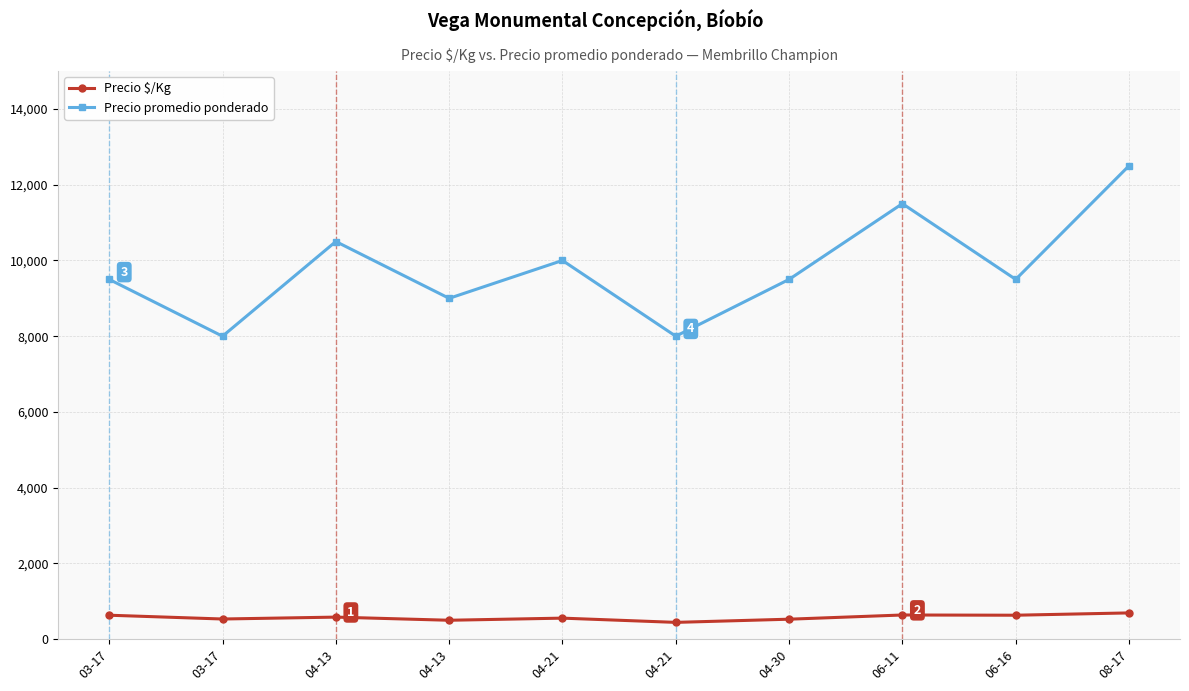

At which label does Precio $/Kg first exceed 583?

03-17